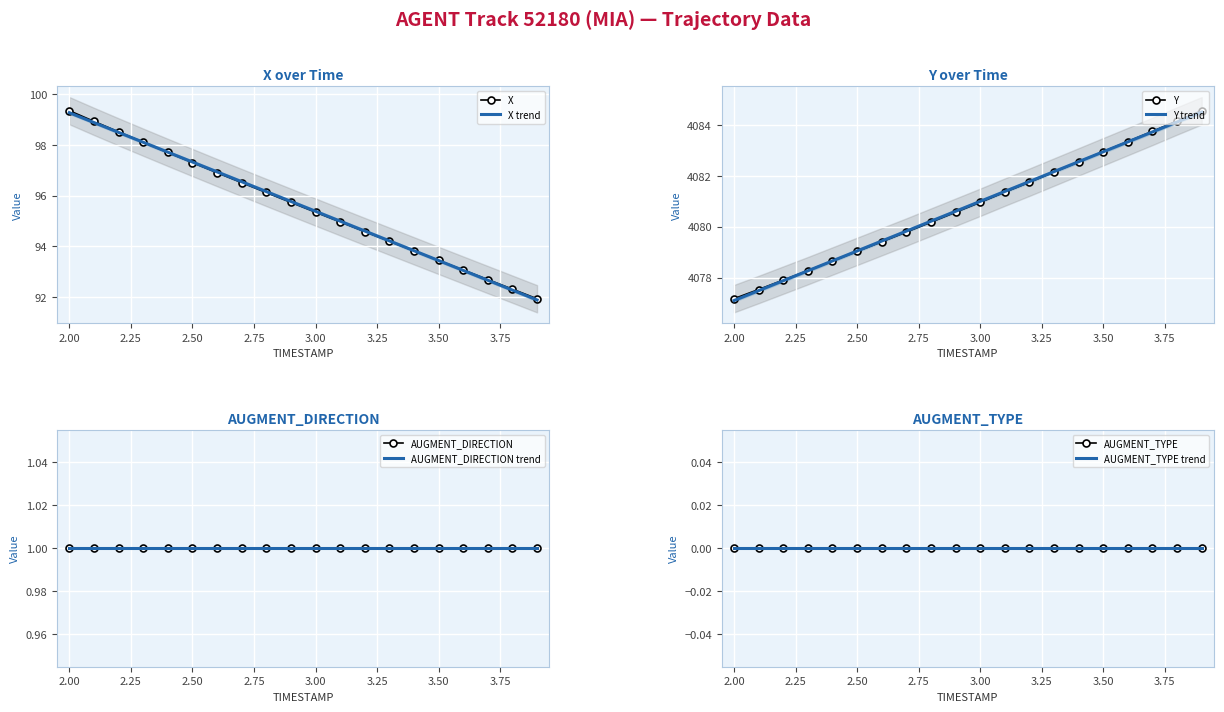

True or false: Y and X cross at least once.

False